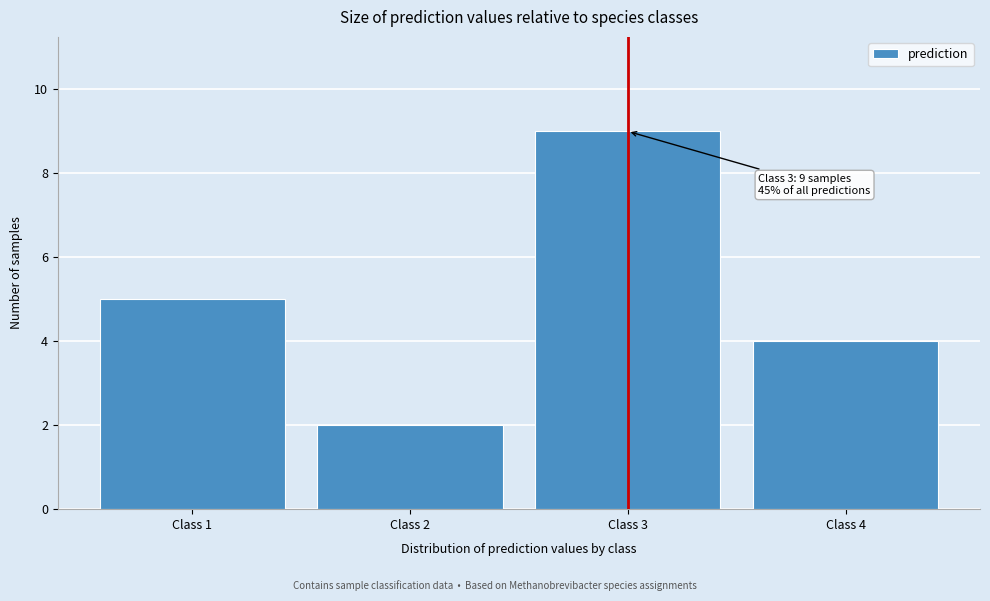

Which range on the x-axis has the tallest bar?

2.5 to 3.5